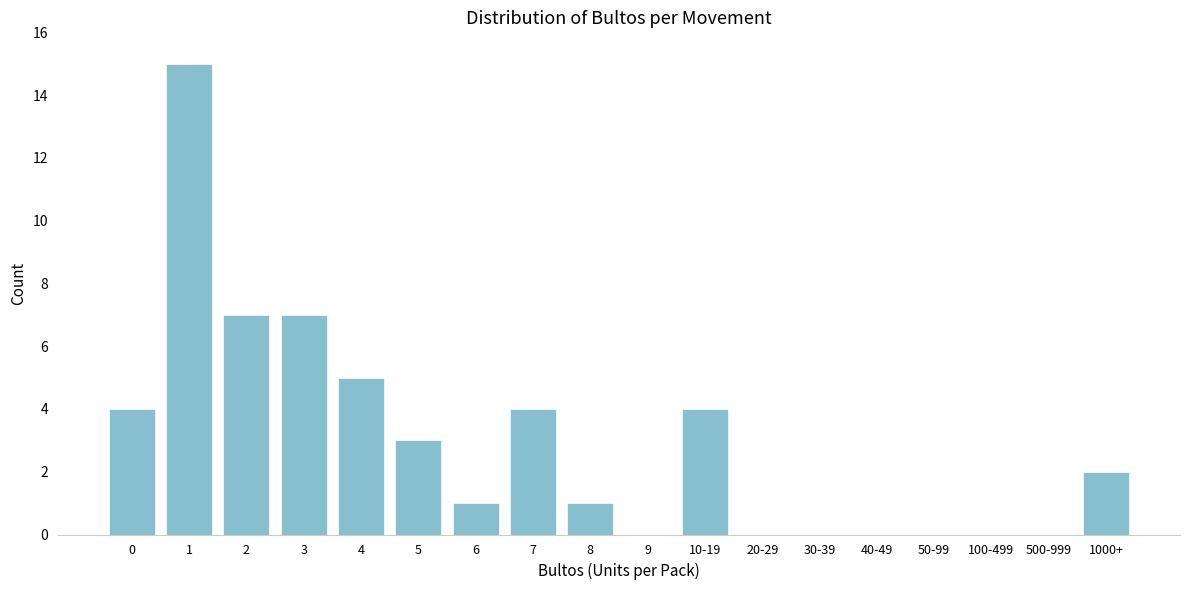

Reading right to left, transcribe all the data shown in this chart.

1000+=2	500-999=0	100-499=0	50-99=0	40-49=0	30-39=0	20-29=0	10-19=4	9=0	8=1	7=4	6=1	5=3	4=5	3=7	2=7	1=15	0=4